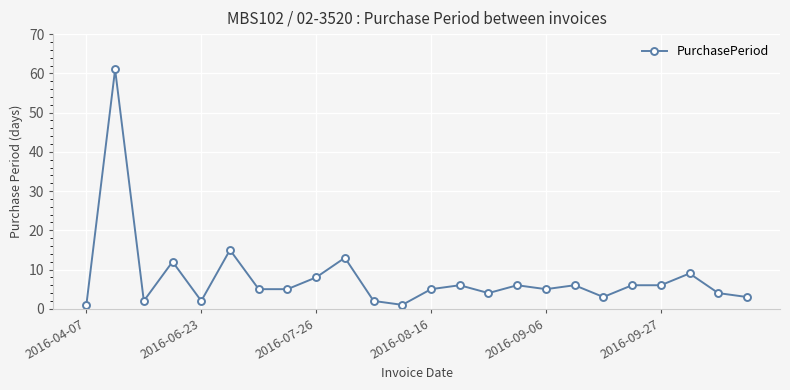

True or false: there are more than 1 points higher than both neighbors.

True